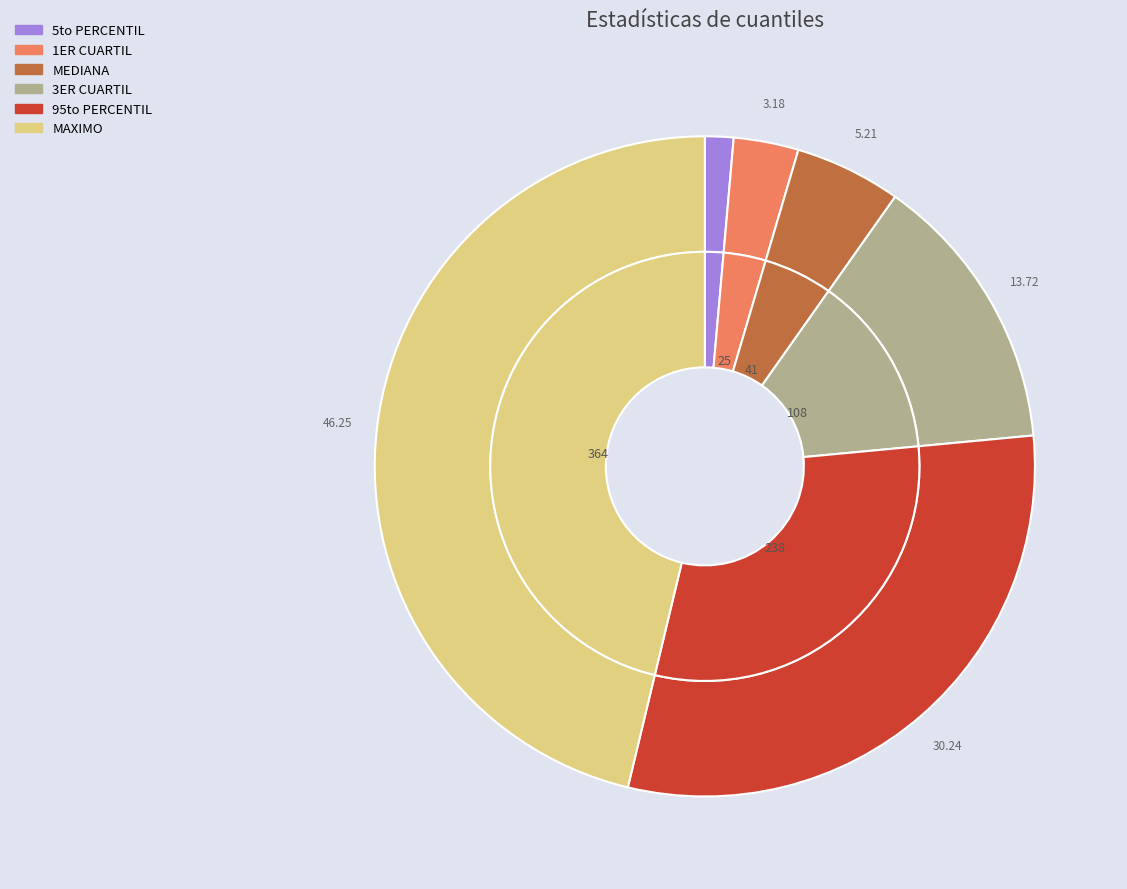

Which slice is the largest?

MAXIMO